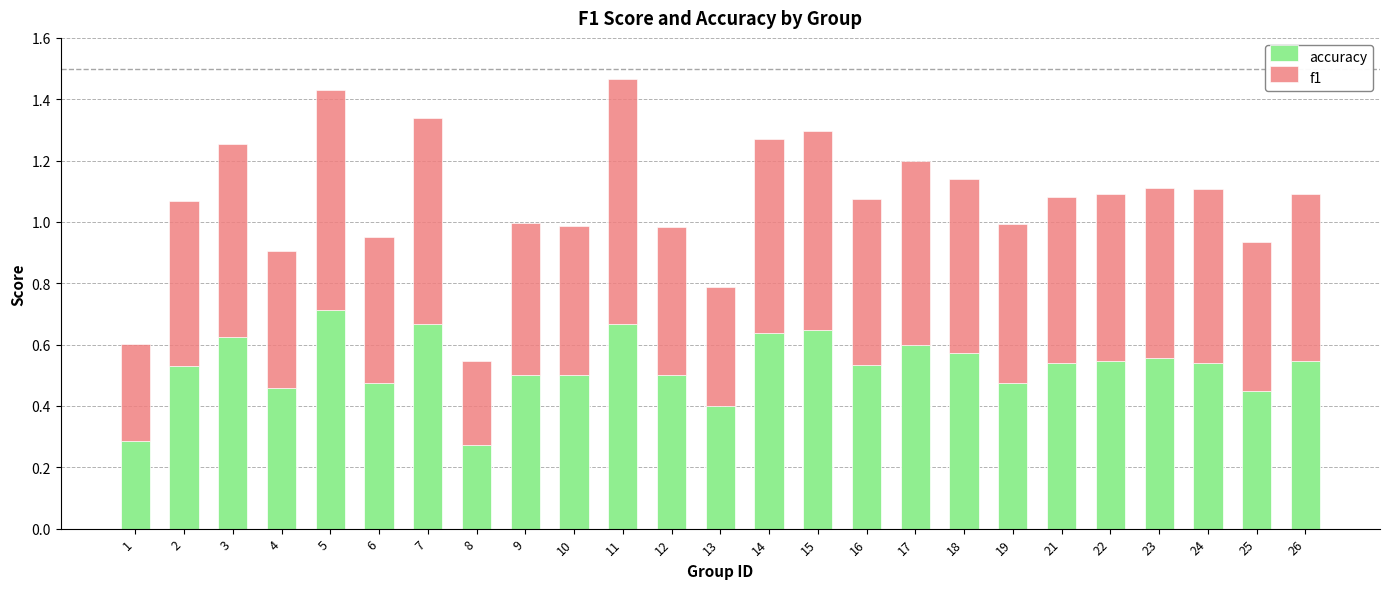

Count the accuracy values in the range 0 to 1.

25